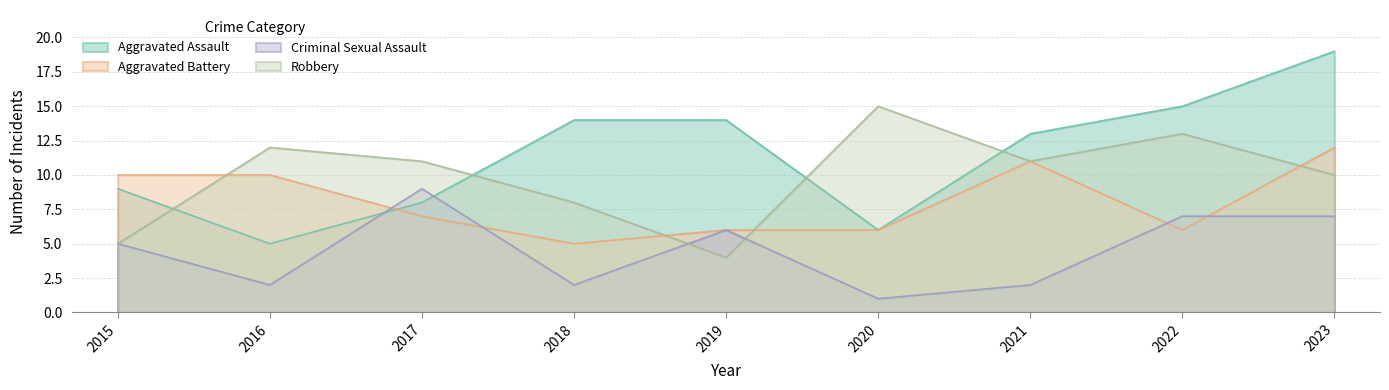

What is the maximum value shown in the chart?

19